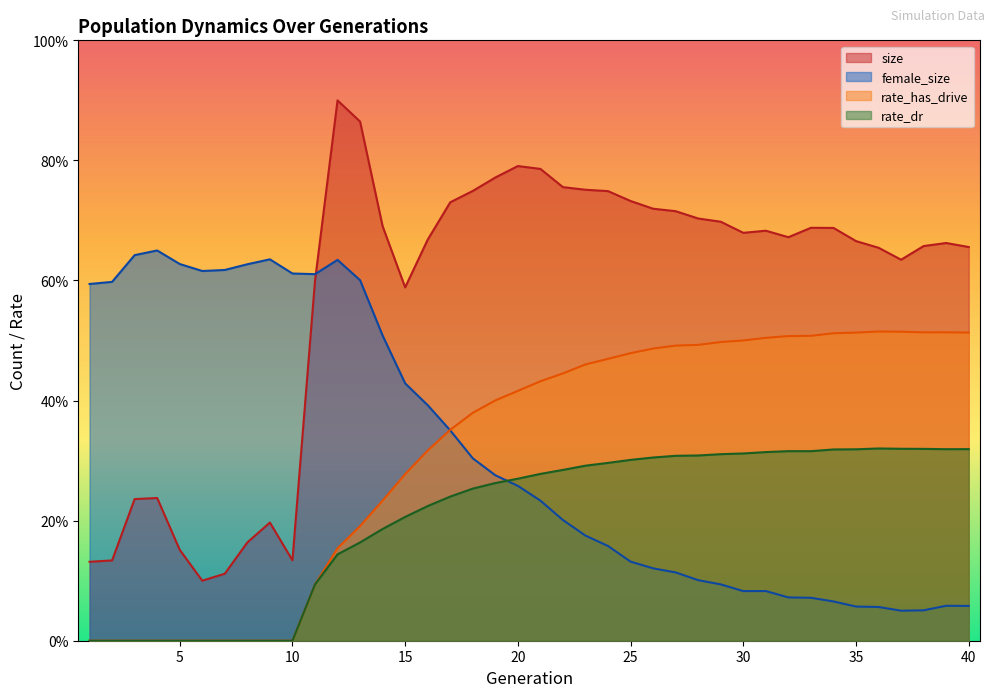

Is the value of rate_dr at 11 greater than the value of rate_has_drive at 6?

Yes